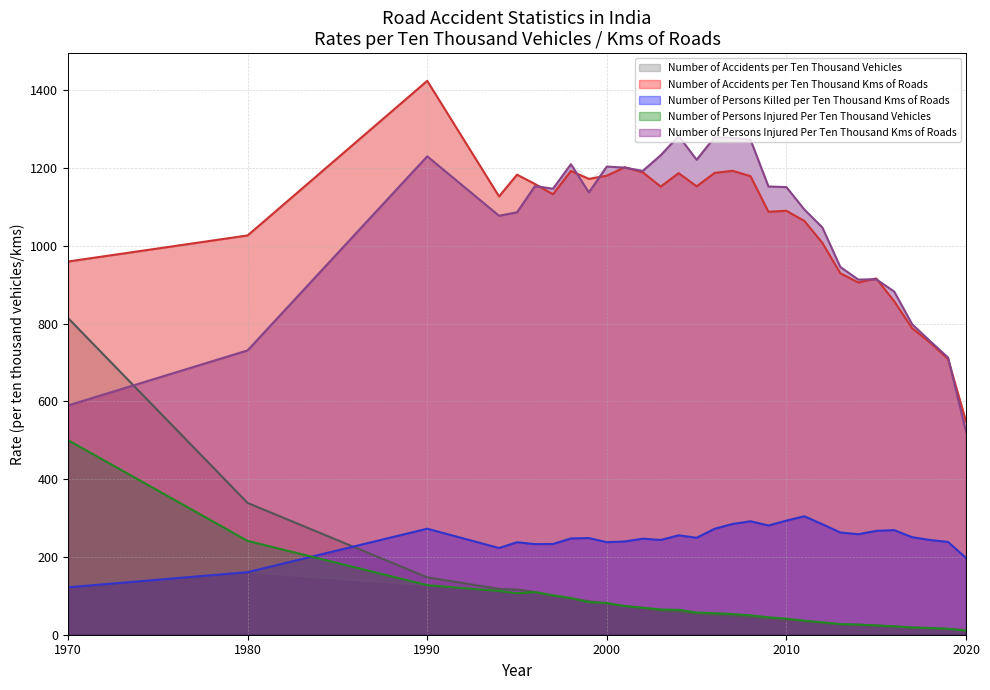

What is the difference between the highest and lowest values at 2001?

1128.7